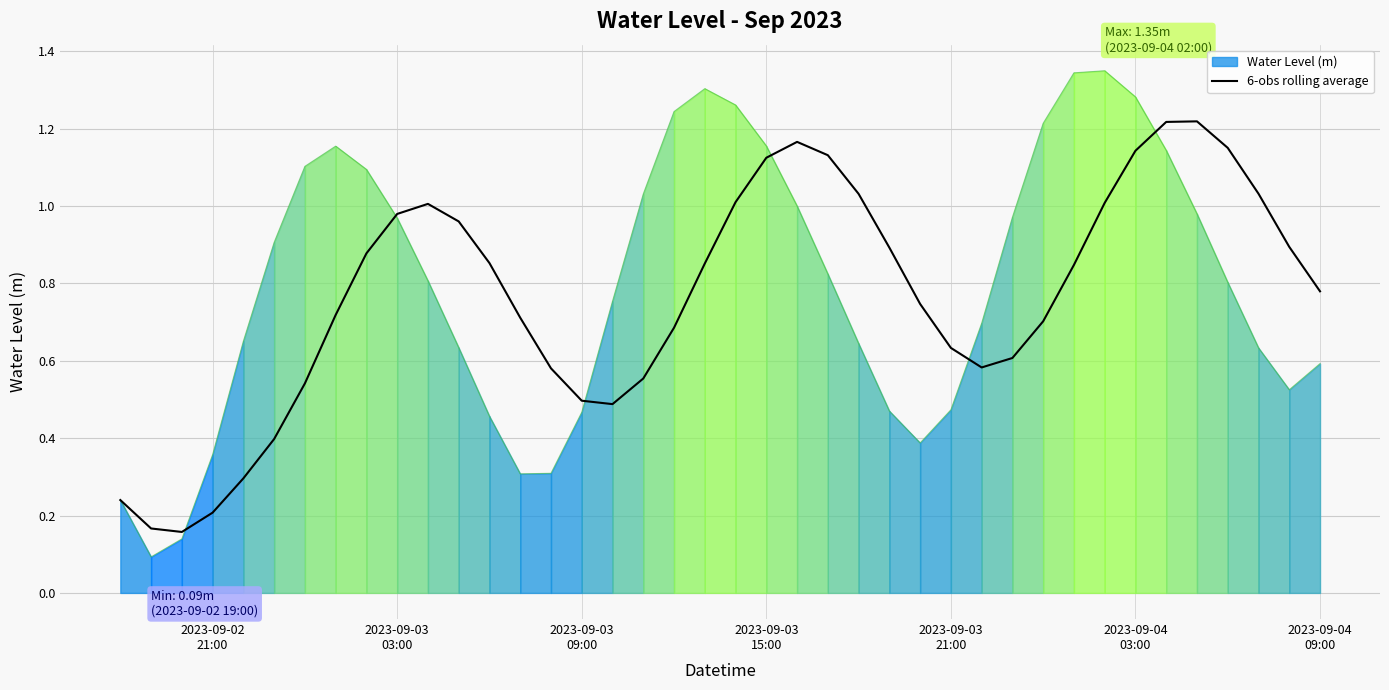

Reading left to right, list all the values displayed in this chart.

0.2	0.2	0.2	0.2	0.3	0.4	0.5	0.7	0.9	1.0	1.0	1.0	0.9	0.7	0.6	0.5	0.5	0.6	0.7	0.9	1.0	1.1	1.2	1.1	1.0	0.9	0.7	0.6	0.6	0.6	0.7	0.8	1.0	1.1	1.2	1.2	1.2	1.0	0.9	0.8